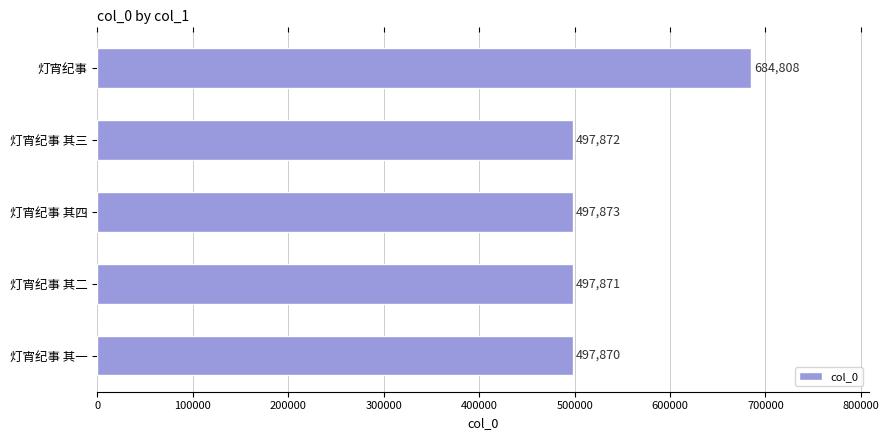

What is the change in value from 灯宵纪事 其四 to 灯宵纪事 其一?

-3